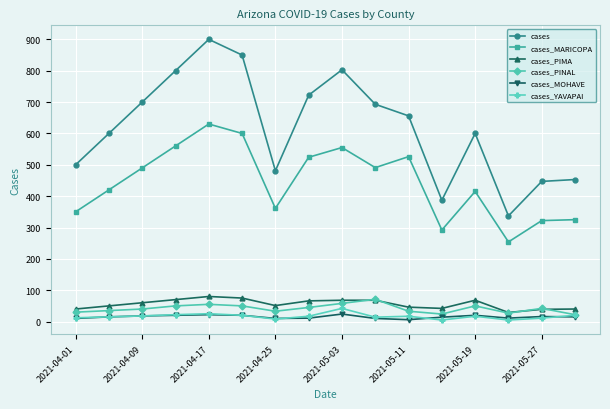

True or false: cases and cases_MARICOPA intersect in this chart.

False